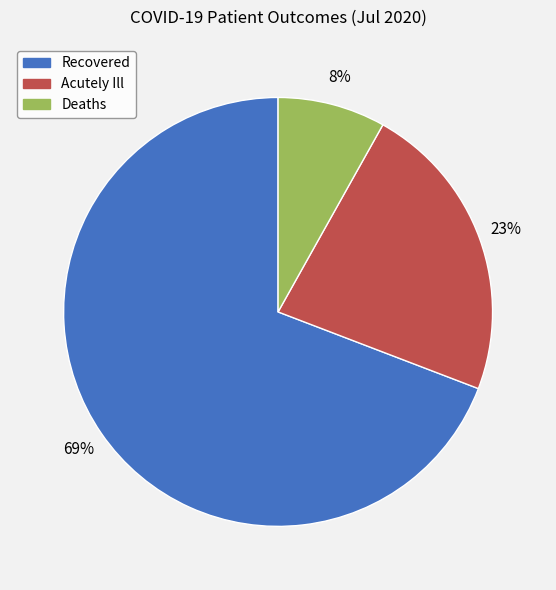

To the nearest percent, what is the average slice percentage?

33%